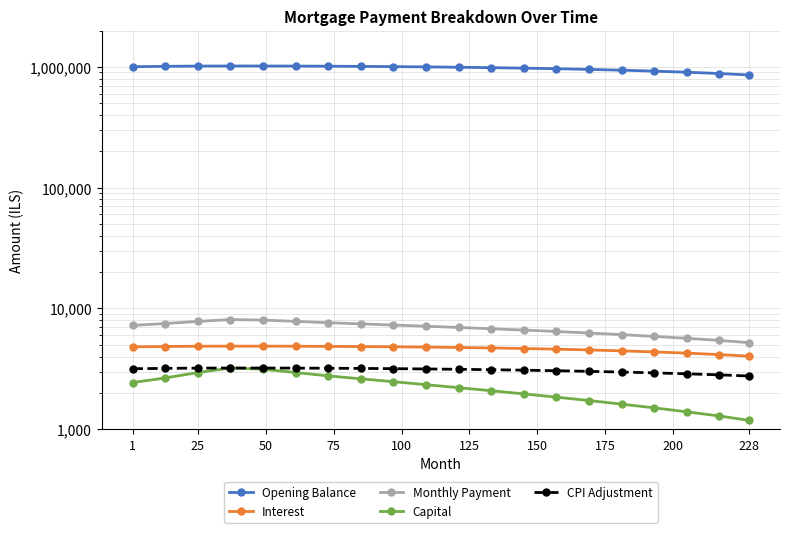

How many values in the capital series exceed 2338?

9